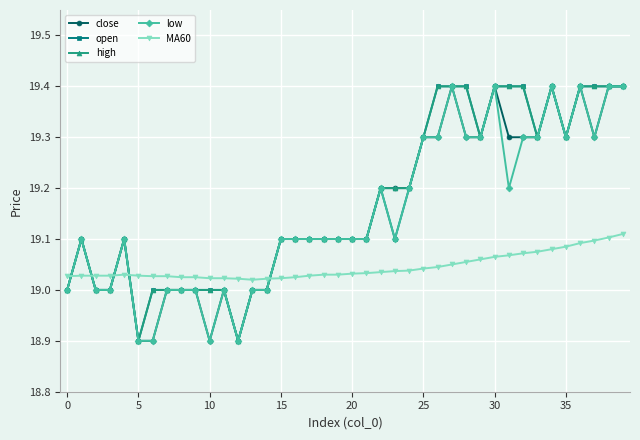

True or false: MA60 and low cross at least once.

True